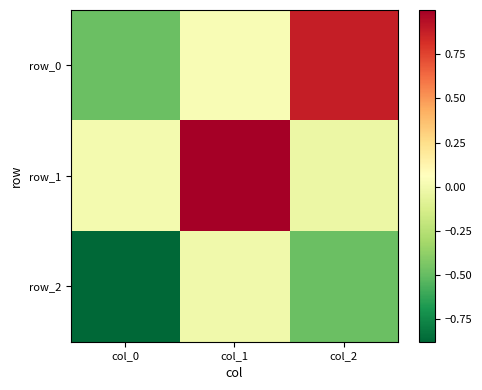

What is the average value of the row_1 series?

0.3